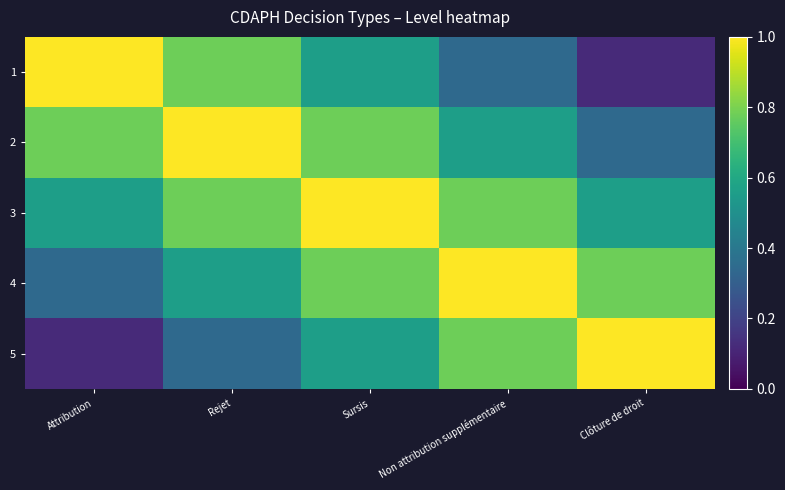

What is the spread (max minus min) of values at Clôture de droit?

0.9